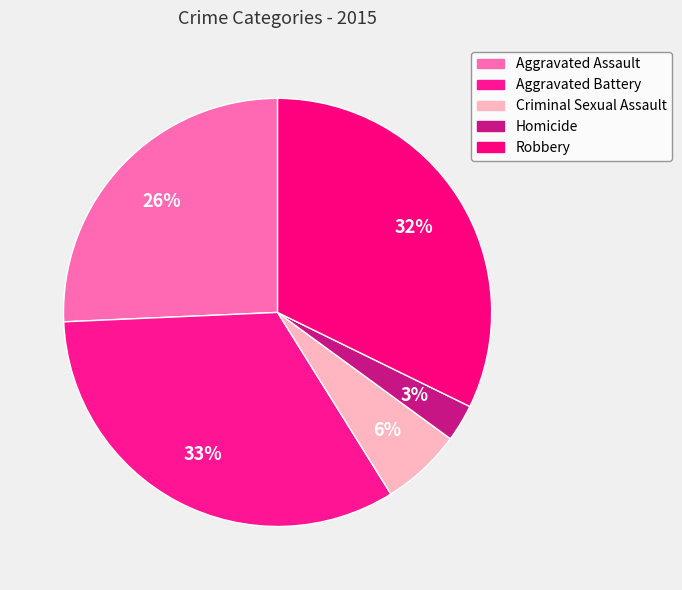

To the nearest percent, what is the difference between the Aggravated Battery and Homicide slice percentages?

30%